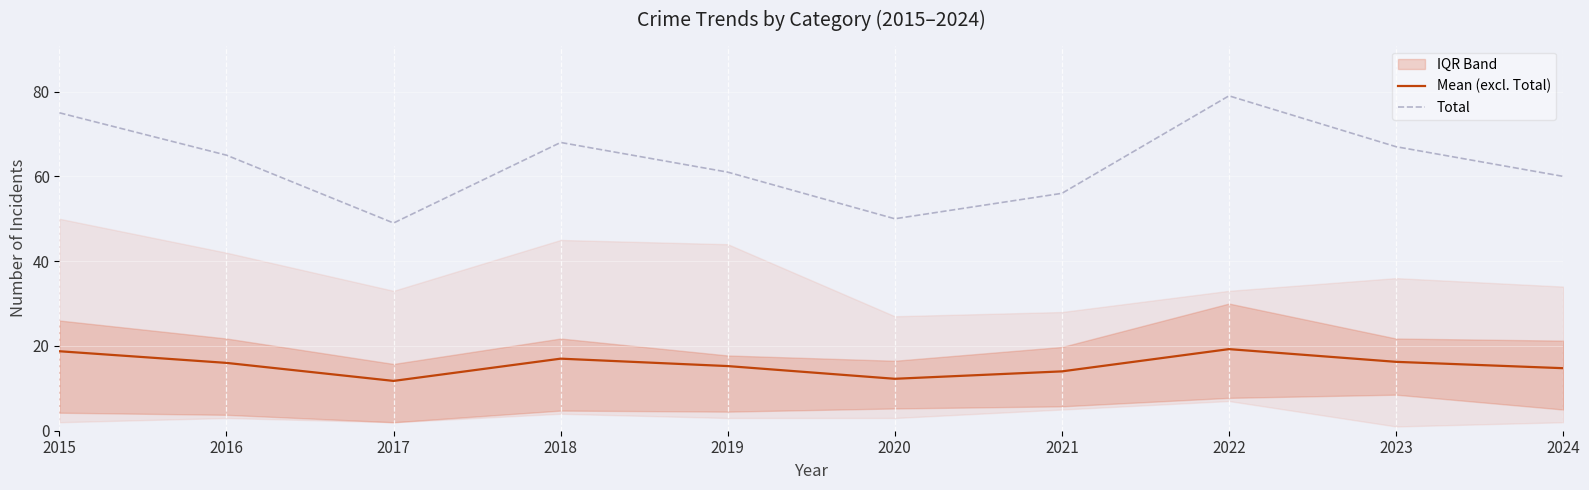

What is the sum of all Mean (excl. Total) values?

155.2